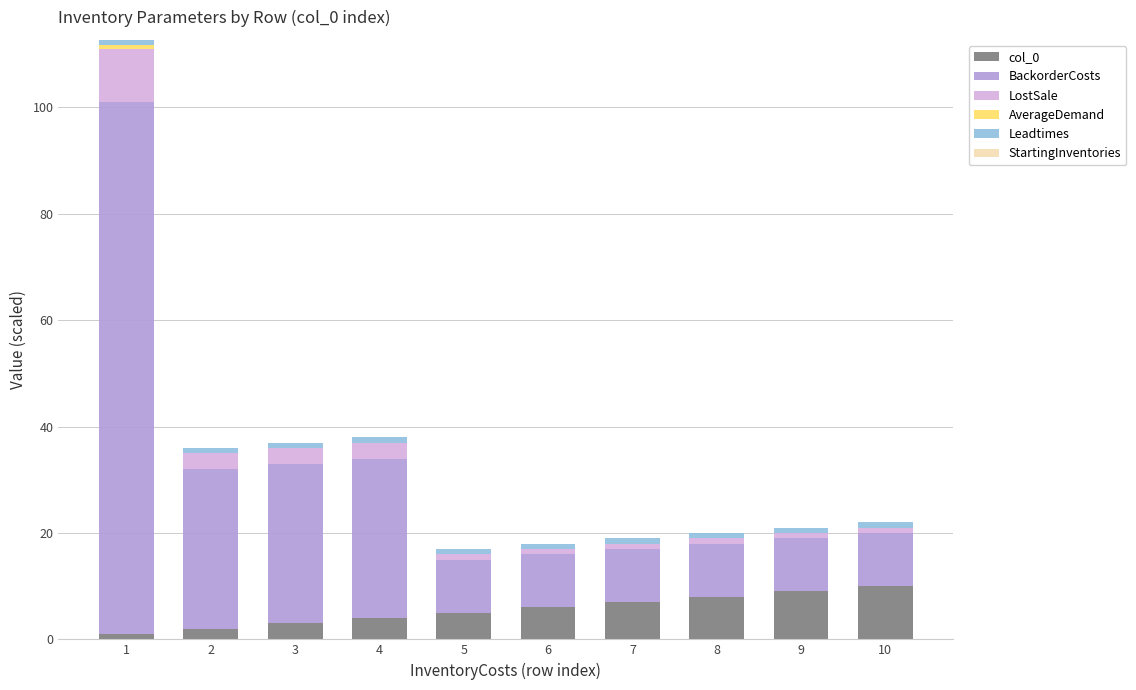

At which label is col_0 closest to 5?

5